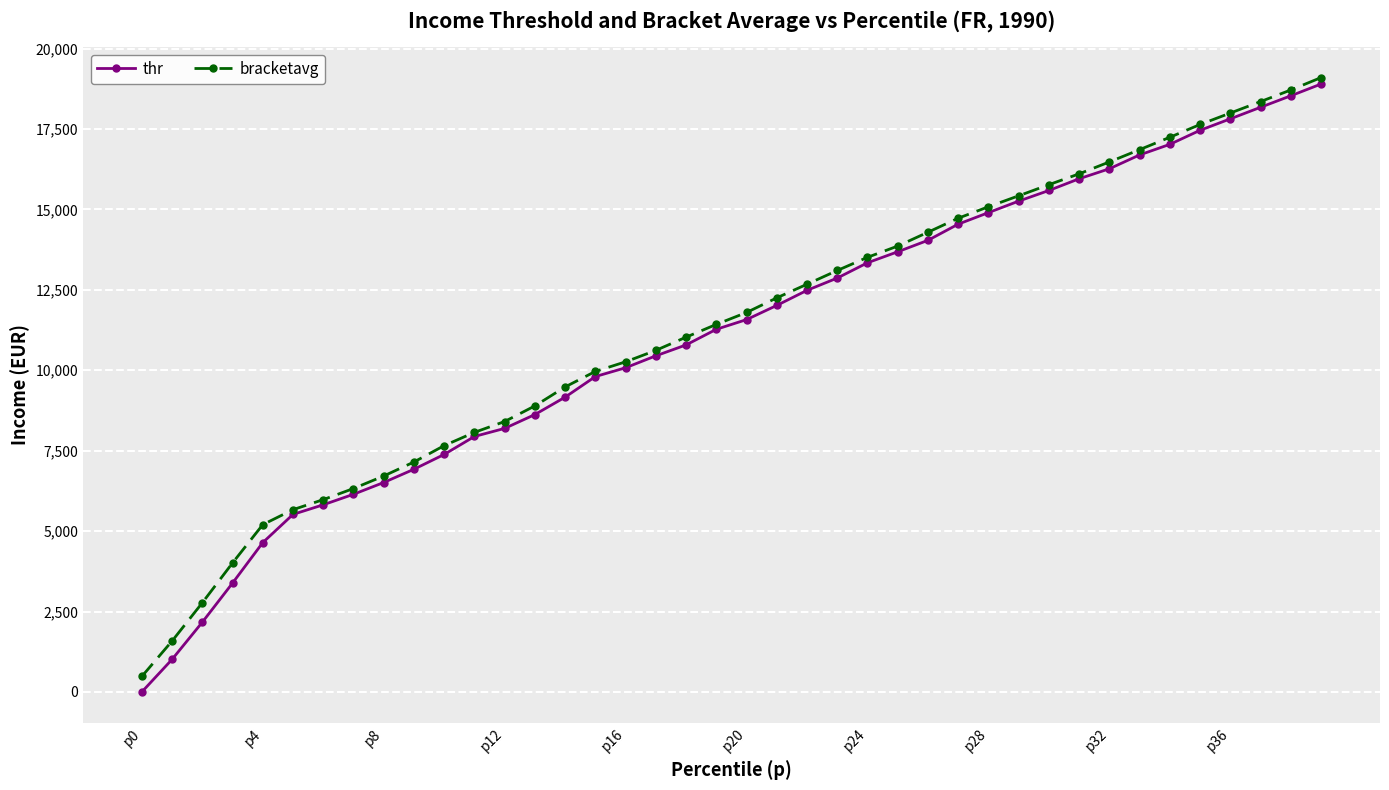

Which series has the largest range (max minus min)?

thr